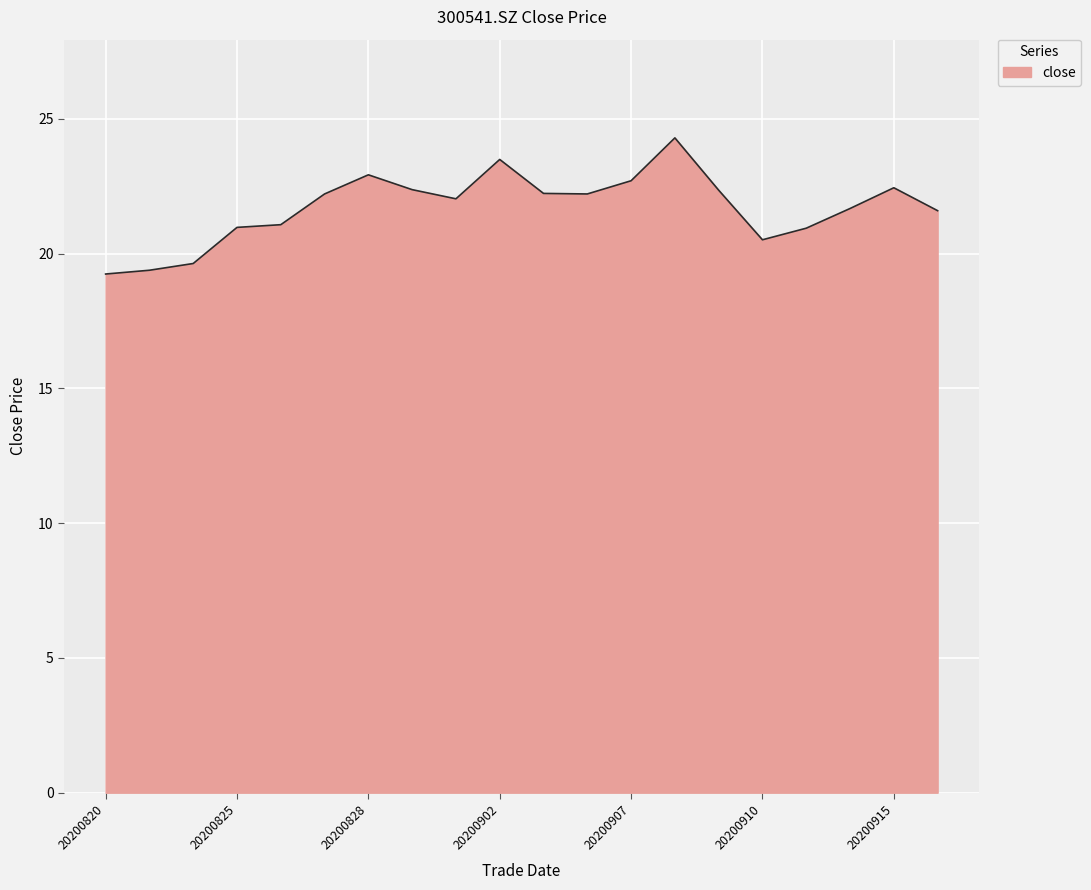

What is the minimum value shown in the chart?

19.2